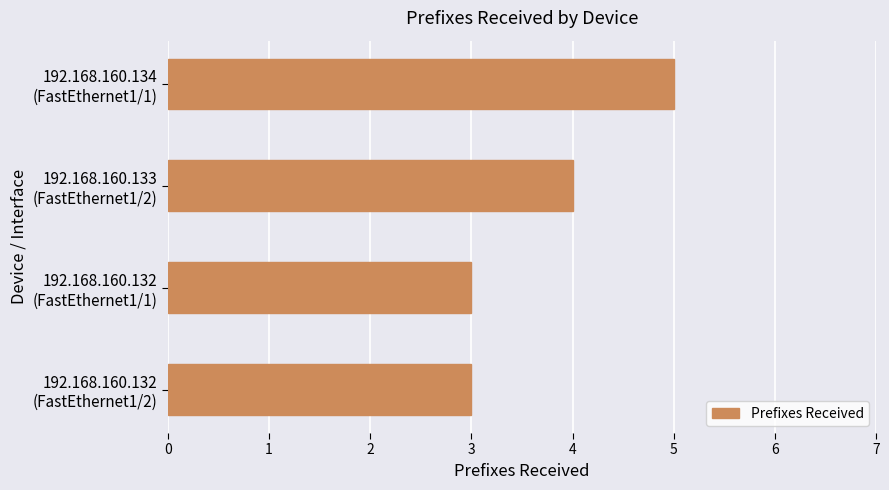

How many data points are less than 4?

2